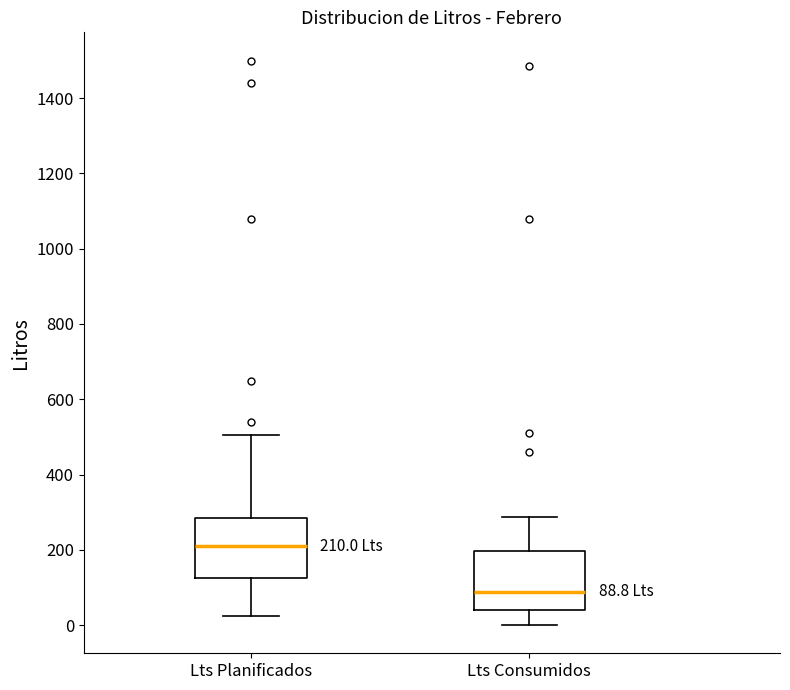

Which box has the lowest median line?

Lts Consumidos